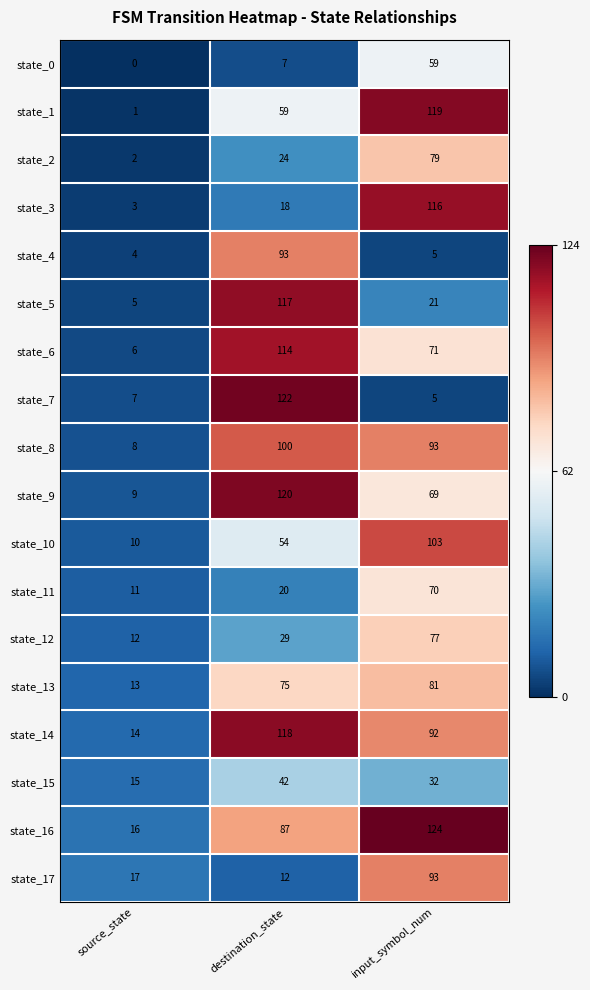

Count the number of data series in this chart.

18